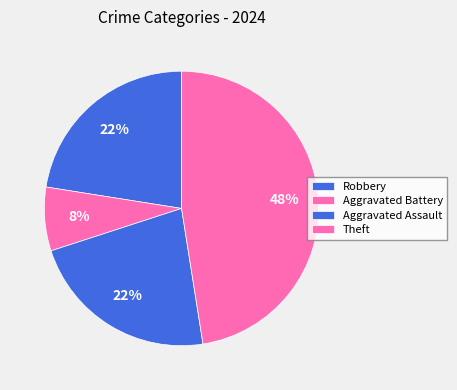

How many slices are in this pie chart?

4